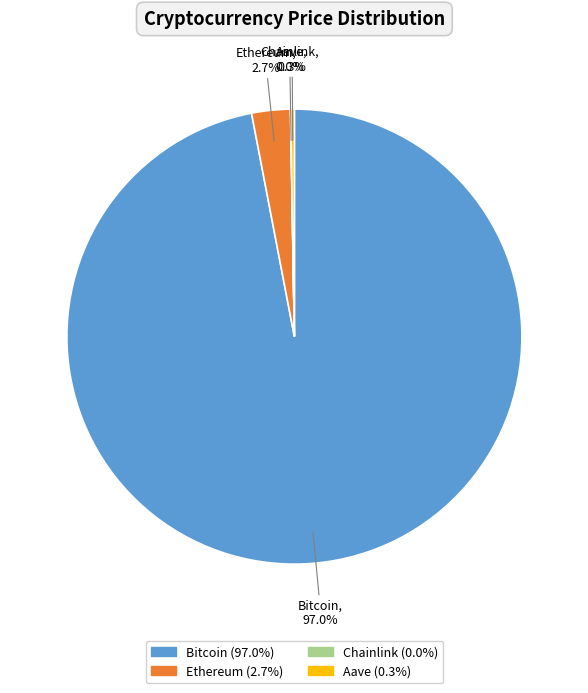

To the nearest percent, what portion does Bitcoin represent?

97%